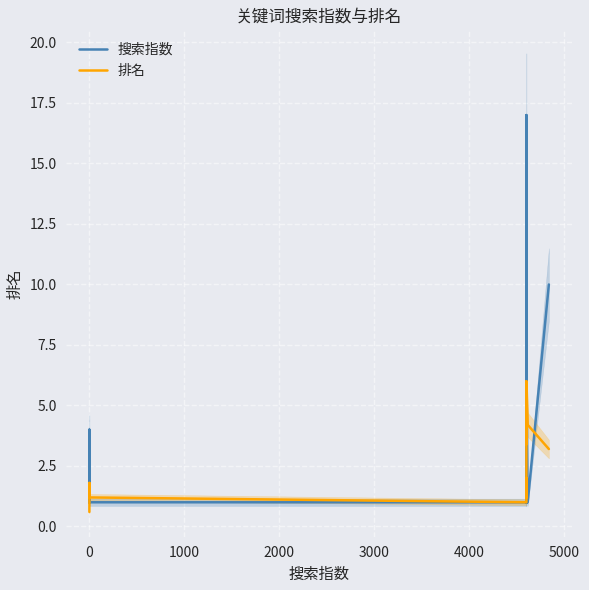

What is the difference between the maximum and minimum values in the 排名 series?

5.4